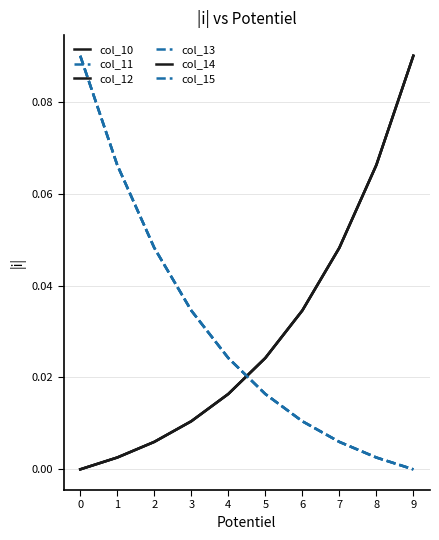

Reading right to left, list all the values displayed in this chart.

col_10: 0.1	0.1	0.0	0.0	0.0	0.0	0.0	0.0	0.0	0.0
col_11: 0.0	0.0	0.0	0.0	0.0	0.0	0.0	0.0	0.1	0.1
col_12: 0.1	0.1	0.0	0.0	0.0	0.0	0.0	0.0	0.0	0.0
col_13: 0.0	0.0	0.0	0.0	0.0	0.0	0.0	0.0	0.1	0.1
col_14: 0.1	0.1	0.0	0.0	0.0	0.0	0.0	0.0	0.0	0.0
col_15: 0.0	0.0	0.0	0.0	0.0	0.0	0.0	0.0	0.1	0.1